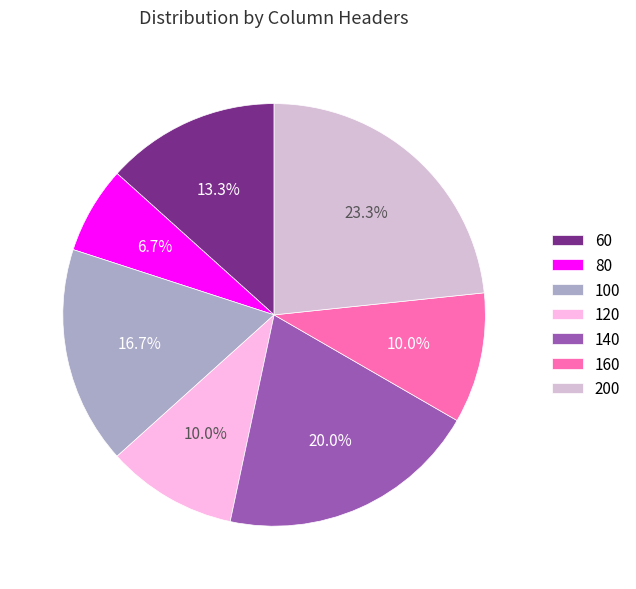

To the nearest percent, what is the difference between the largest and smallest slice percentages?

17%